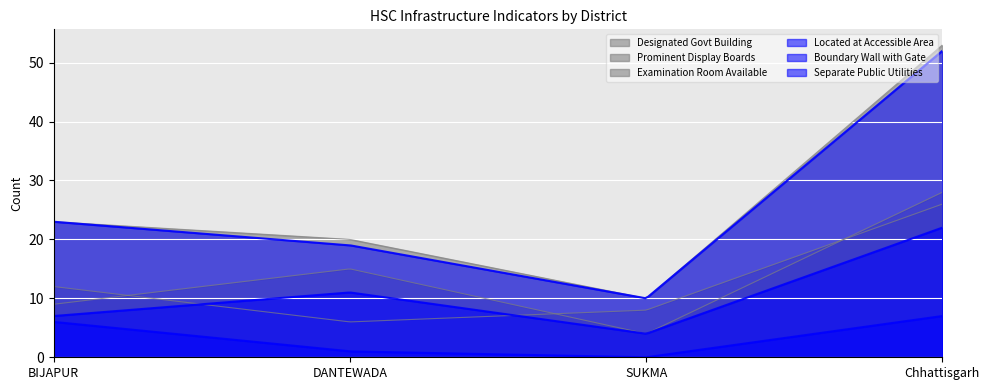

True or false: Designated Govt Building and Located at Accessible Area cross at least once.

False